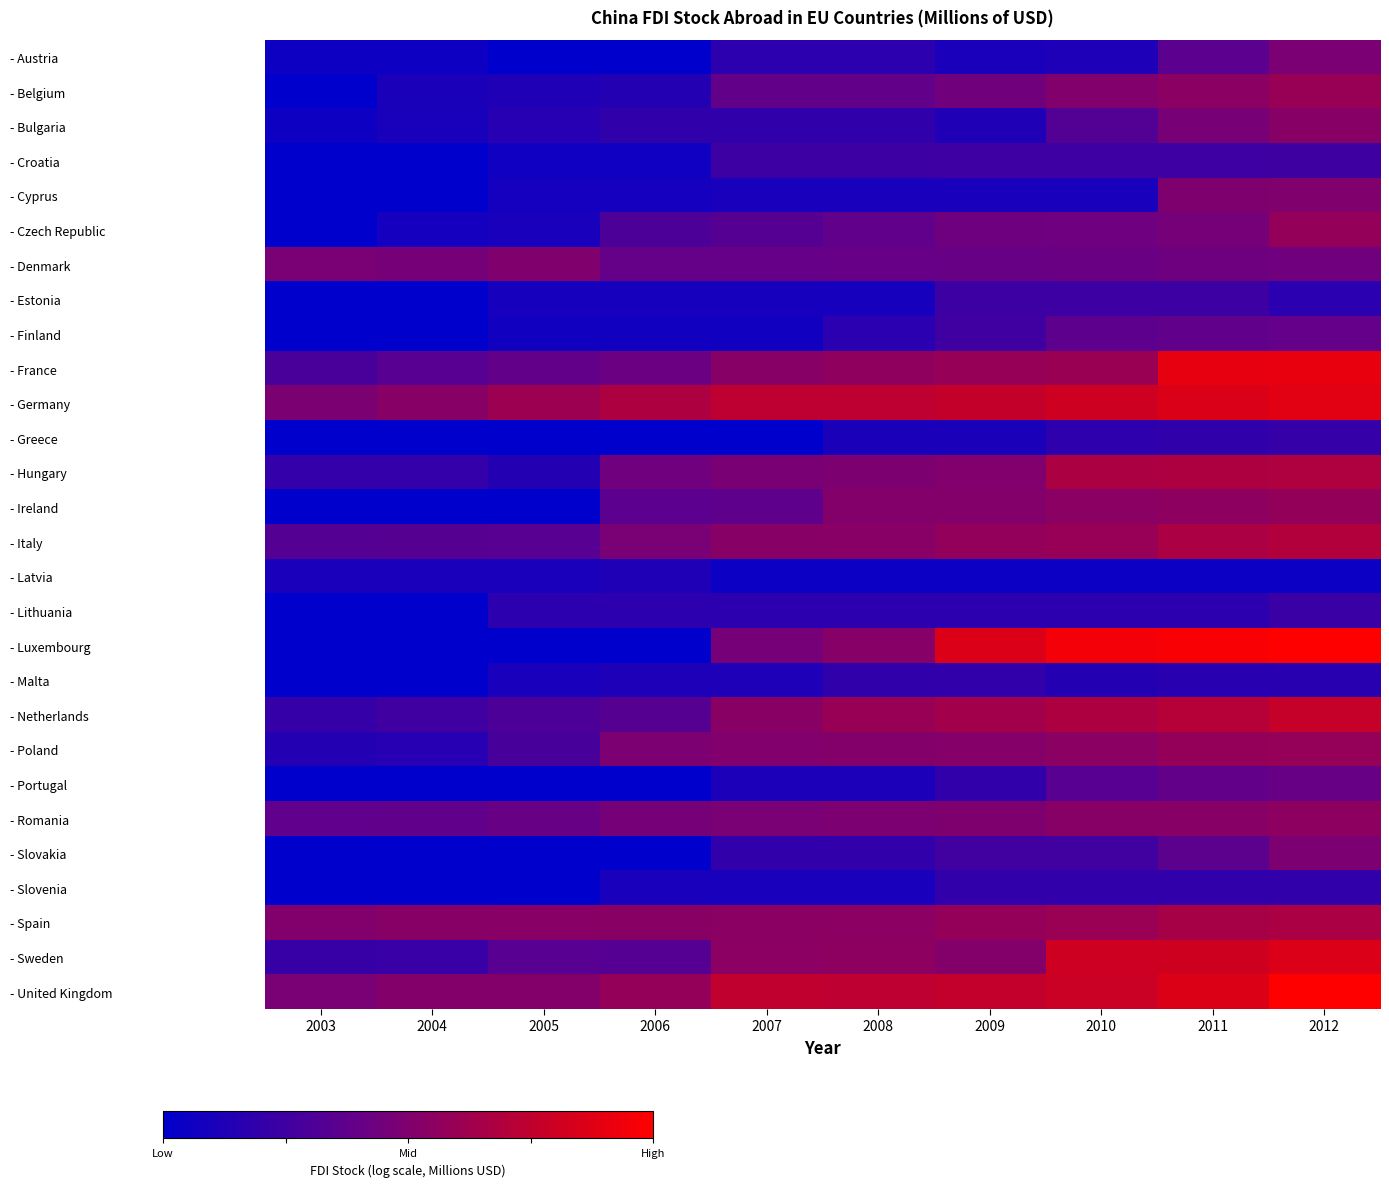

How many categories are shown in the chart?

10